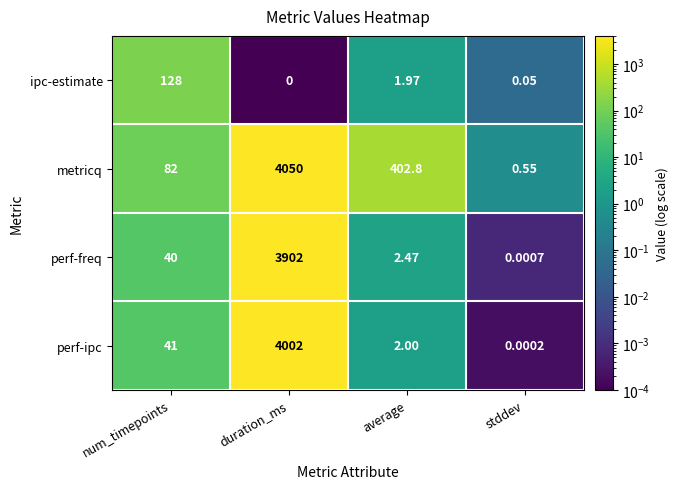

Which category has the highest value in the ipc-estimate series?

num_timepoints